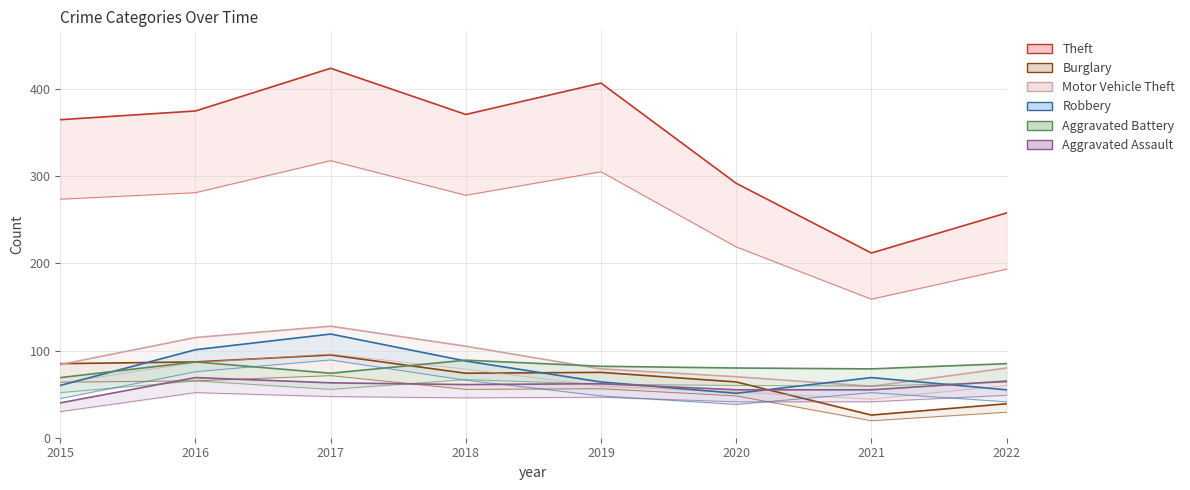

What is the value of the Robbery point at the 1st from the left?

60